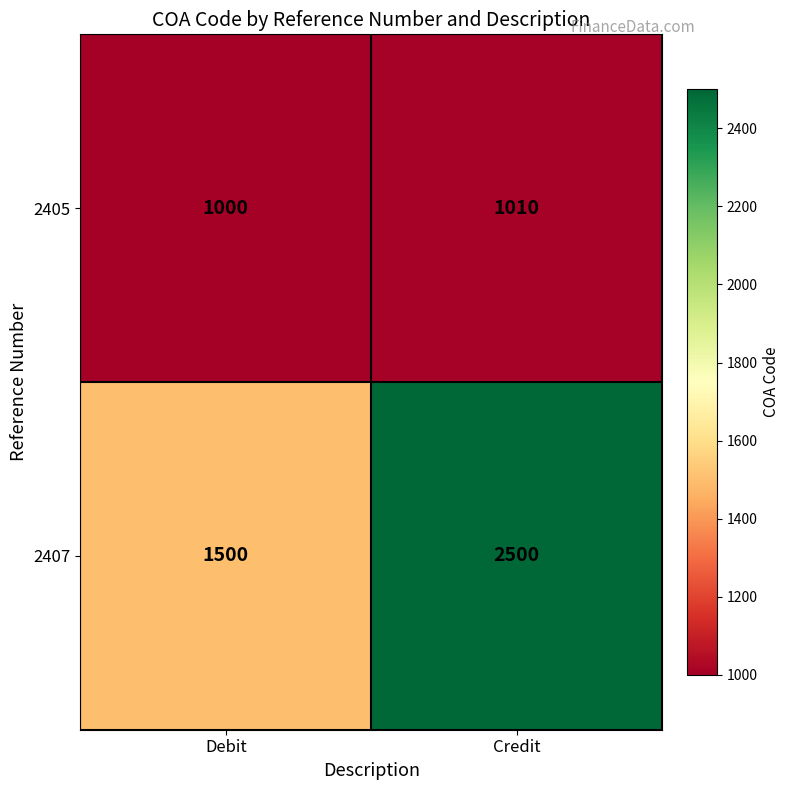

List the series in order of their peak value, lowest first.

2405, 2407